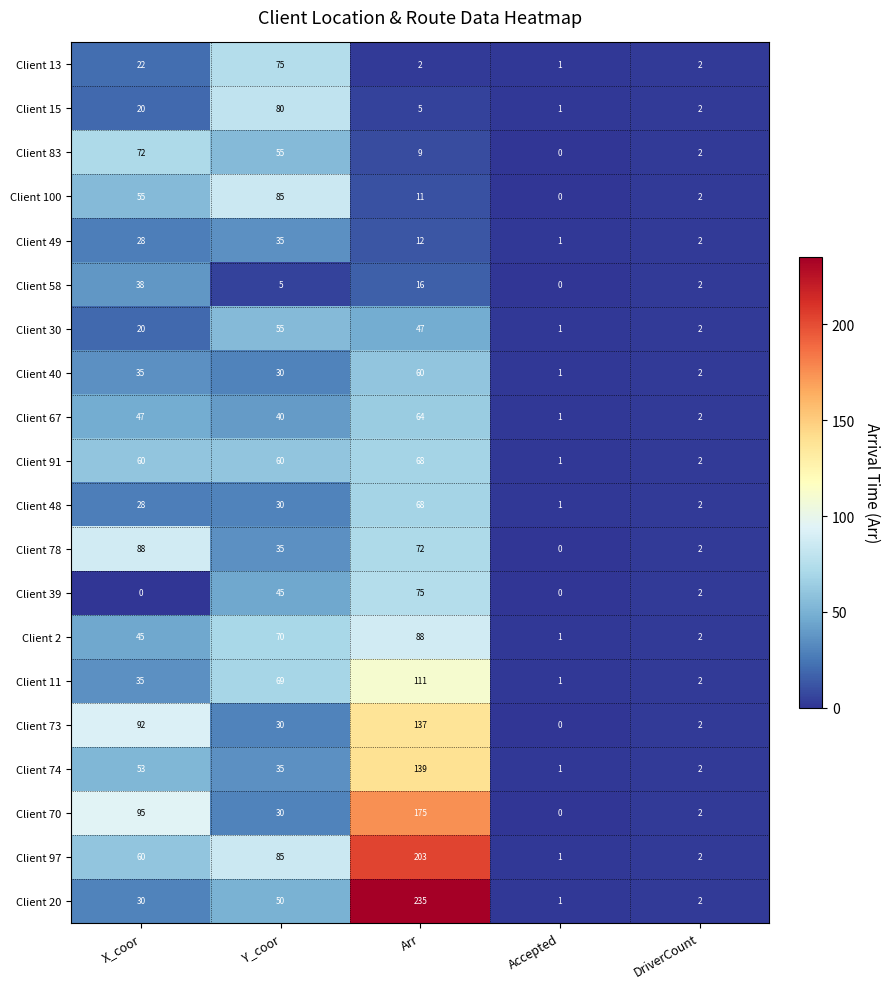

At how many categories does at least one series exceed 127?

1